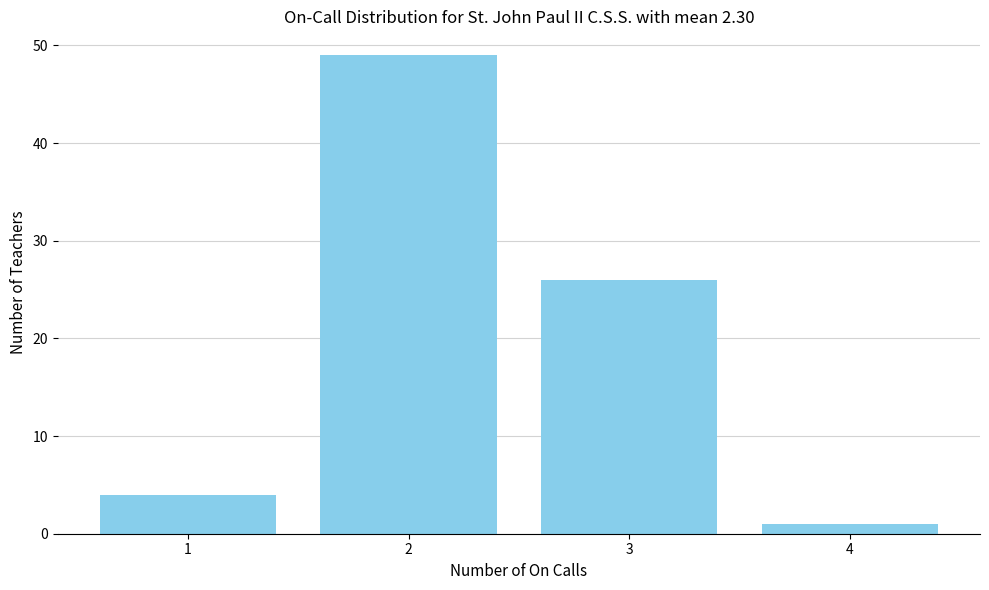

Reading left to right, list all the values displayed in this chart.

4	49	26	1